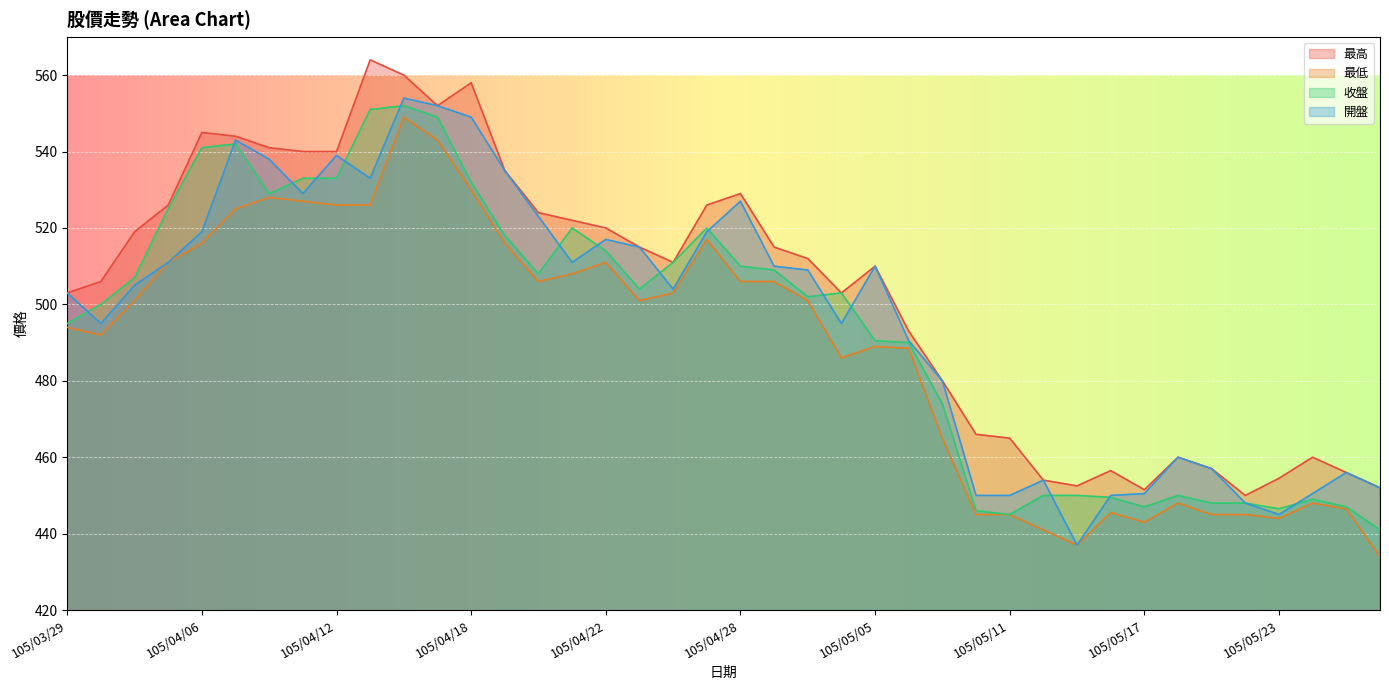

What is the difference between the maximum and minimum values in the 最高 series?

114.0